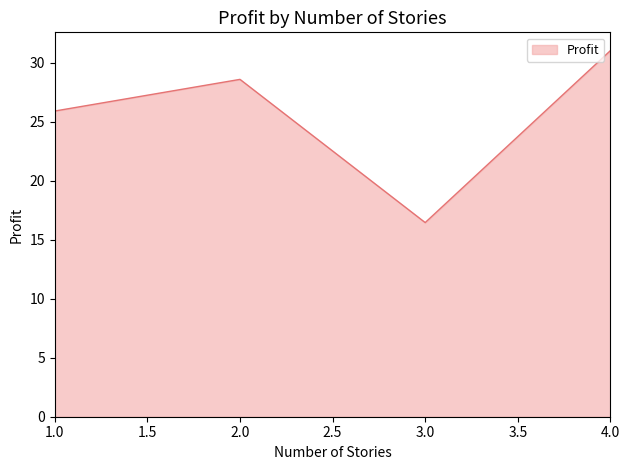

What is the ratio of the value at 2.0 to the value at 4.0?

0.9